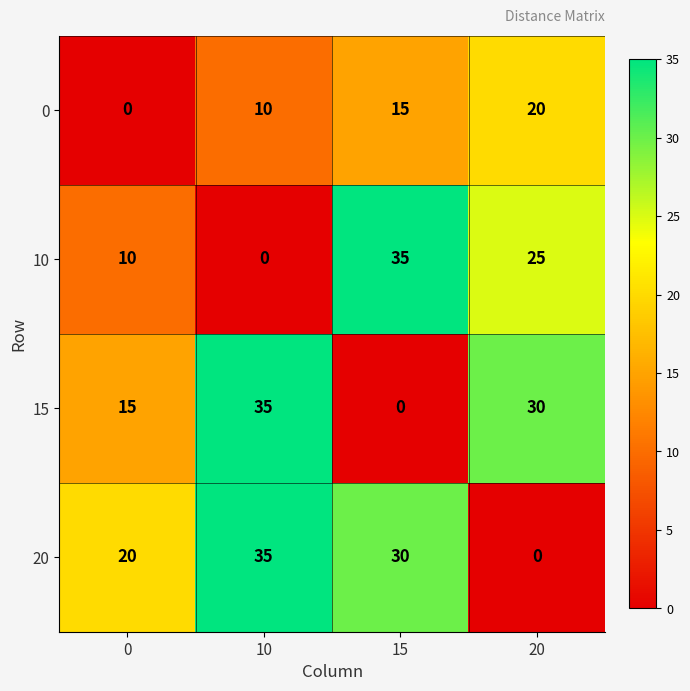

Reading left to right, what are all the values shown in this chart?

0: 0=0	10=10	15=15	20=20
10: 0=10	10=0	15=35	20=25
15: 0=15	10=35	15=0	20=30
20: 0=20	10=35	15=30	20=0